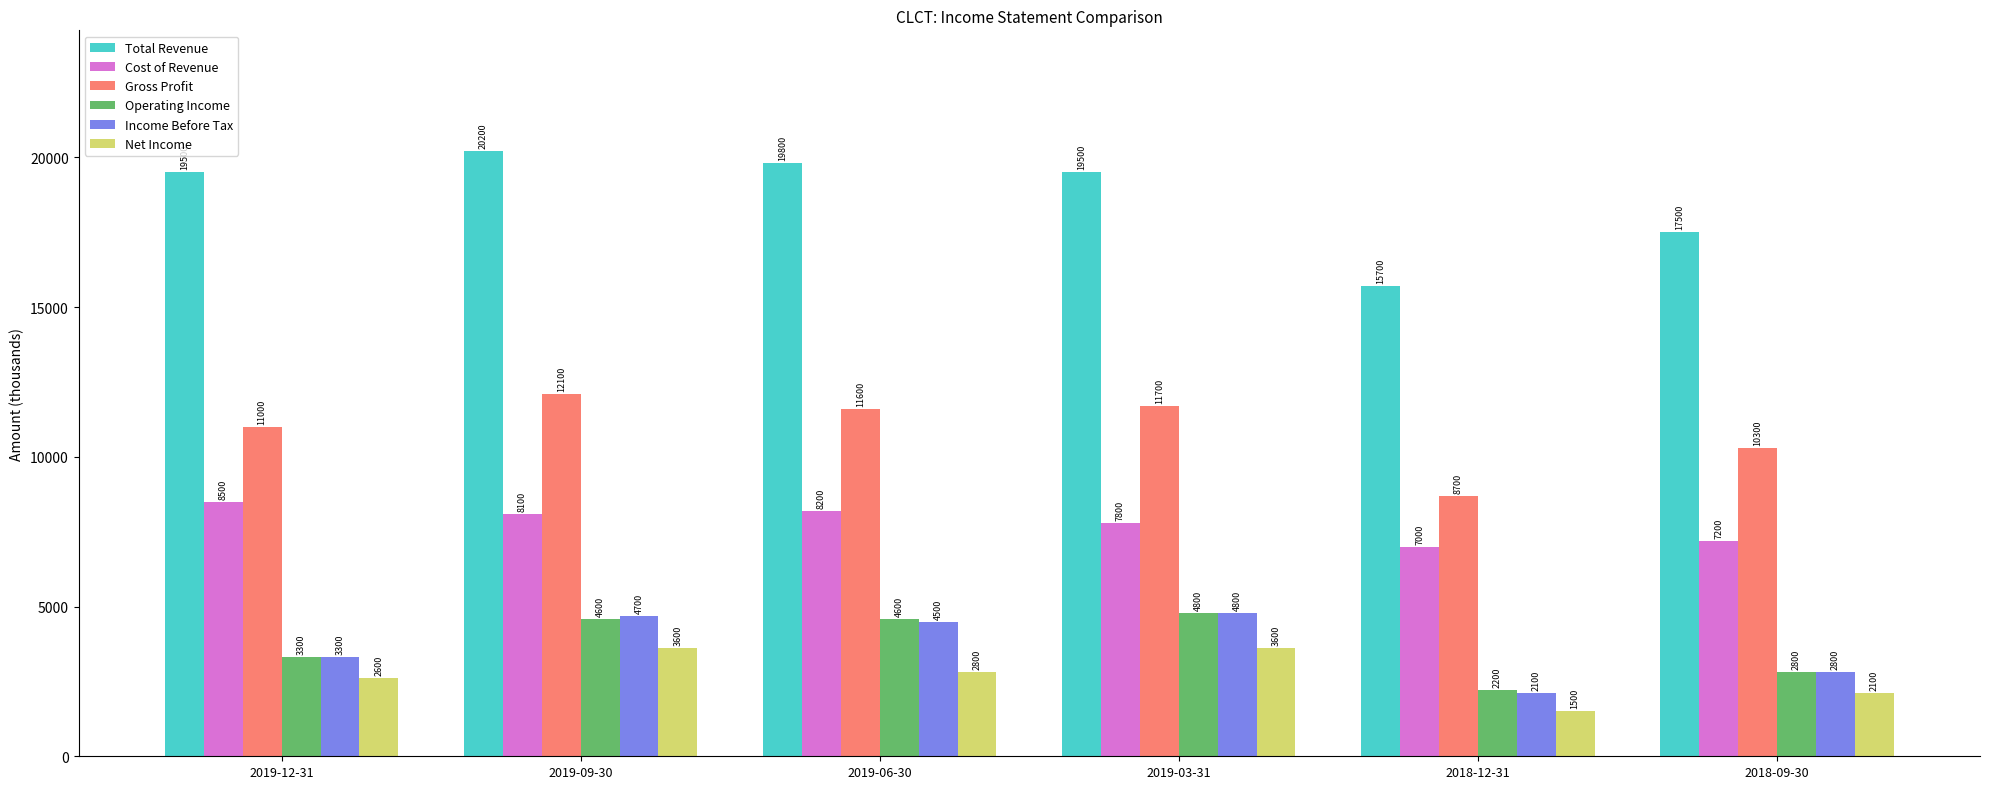

Read the Income Before Tax value at 2019-09-30.

4700